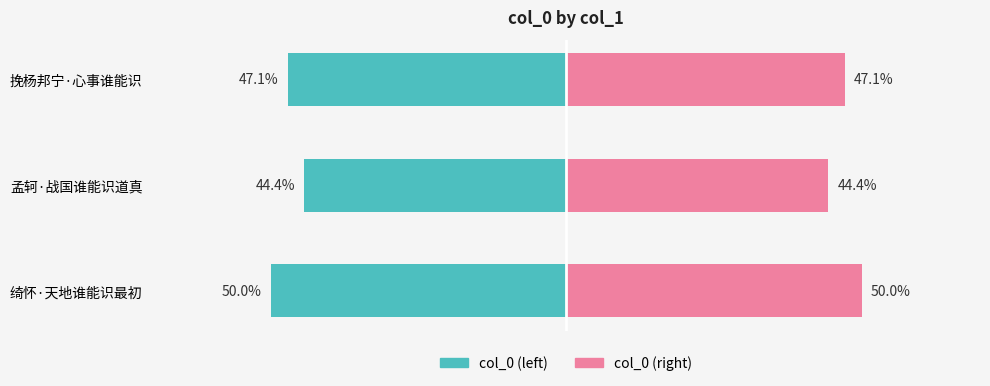

Is it true that col_0 (right) equals 29.0 at 孟轲·战国谁能识道真?

False